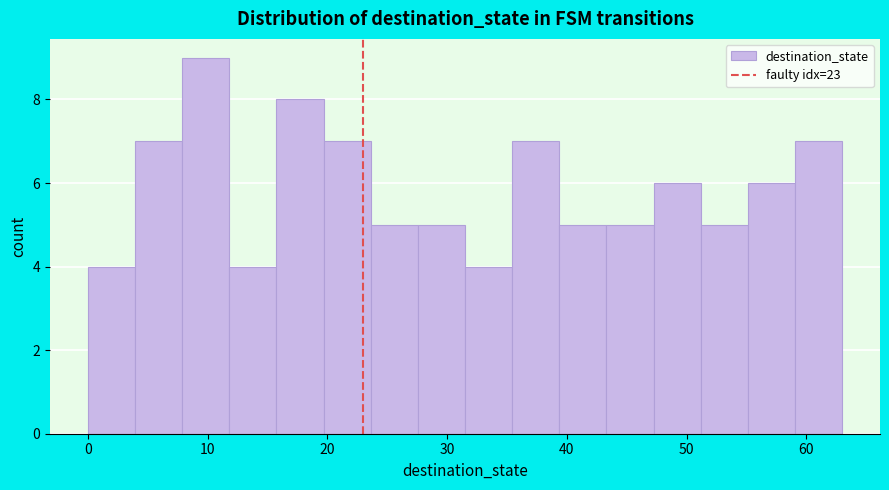

Read against the x-axis, roughly where is the centre of the tallest bar?

10